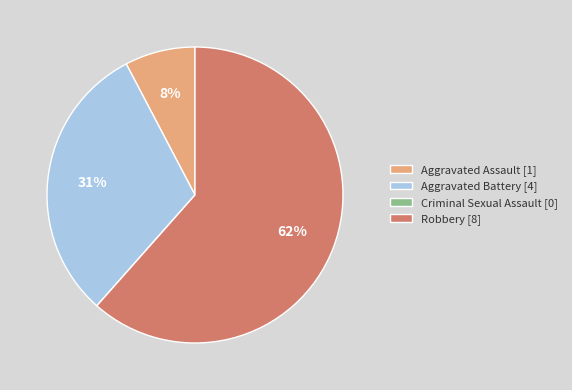

Which has a higher value, Robbery [8] or Aggravated Assault [1]?

Robbery [8]